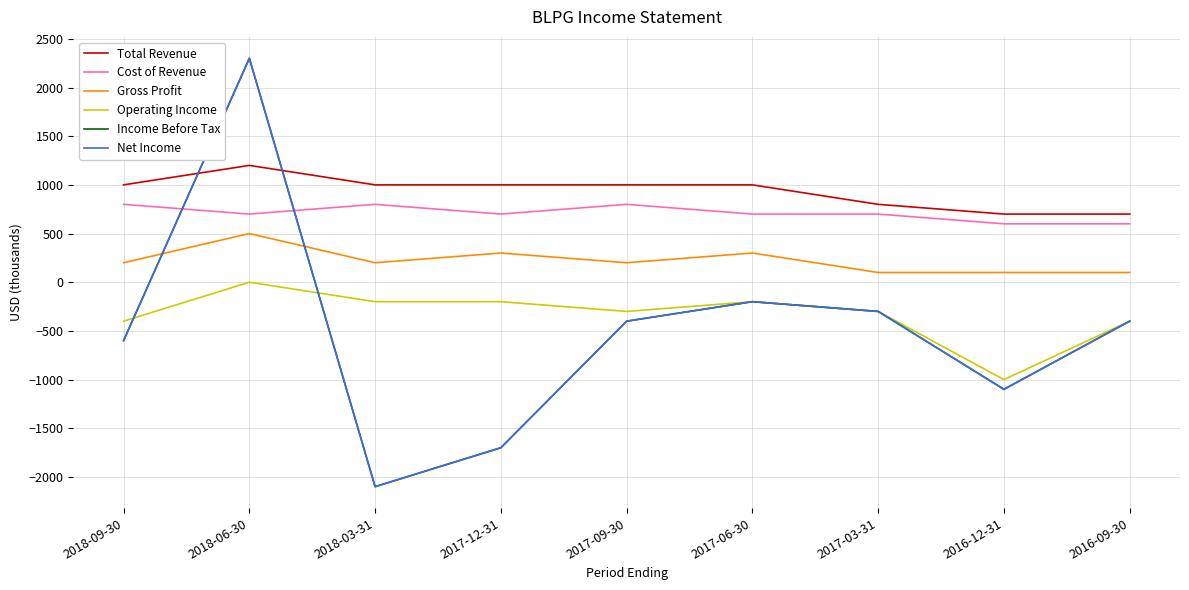

Is this an area chart (filled region under the line)?

No